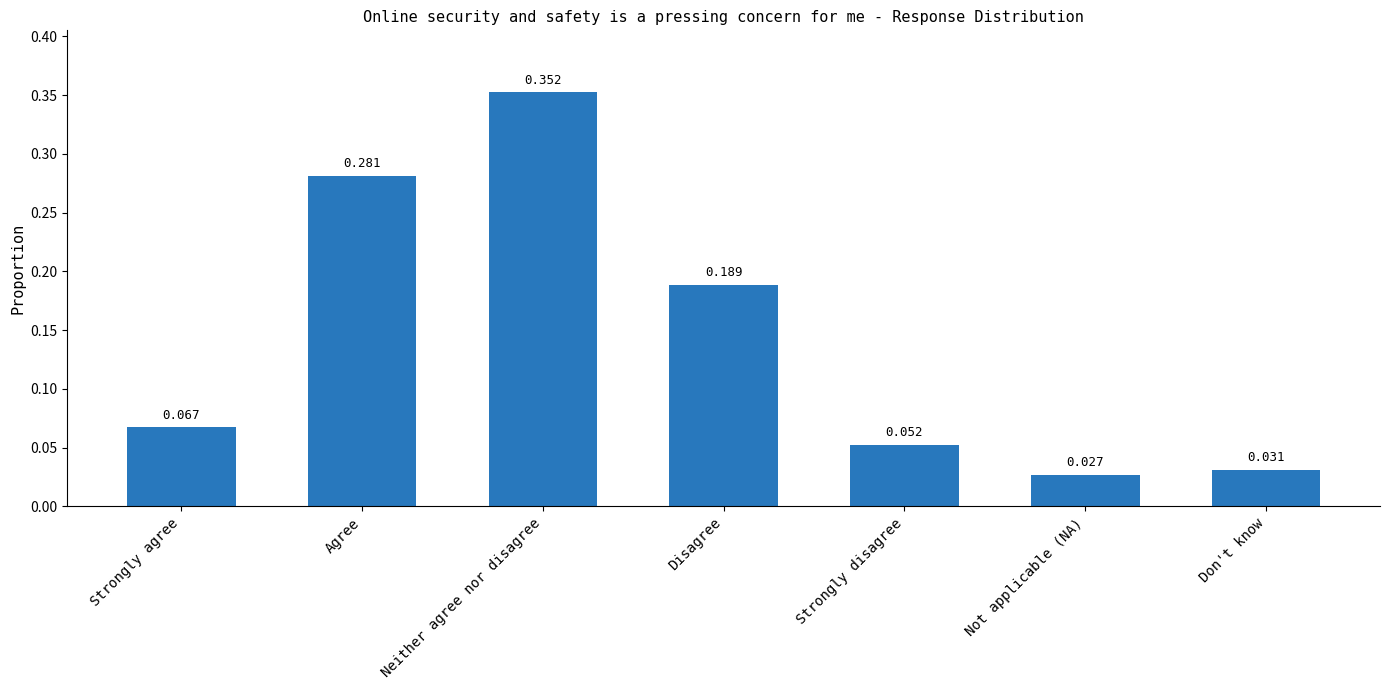

Rank the categories by value from lowest to highest.

Not applicable (NA), Don't know, Strongly disagree, Strongly agree, Disagree, Agree, Neither agree nor disagree